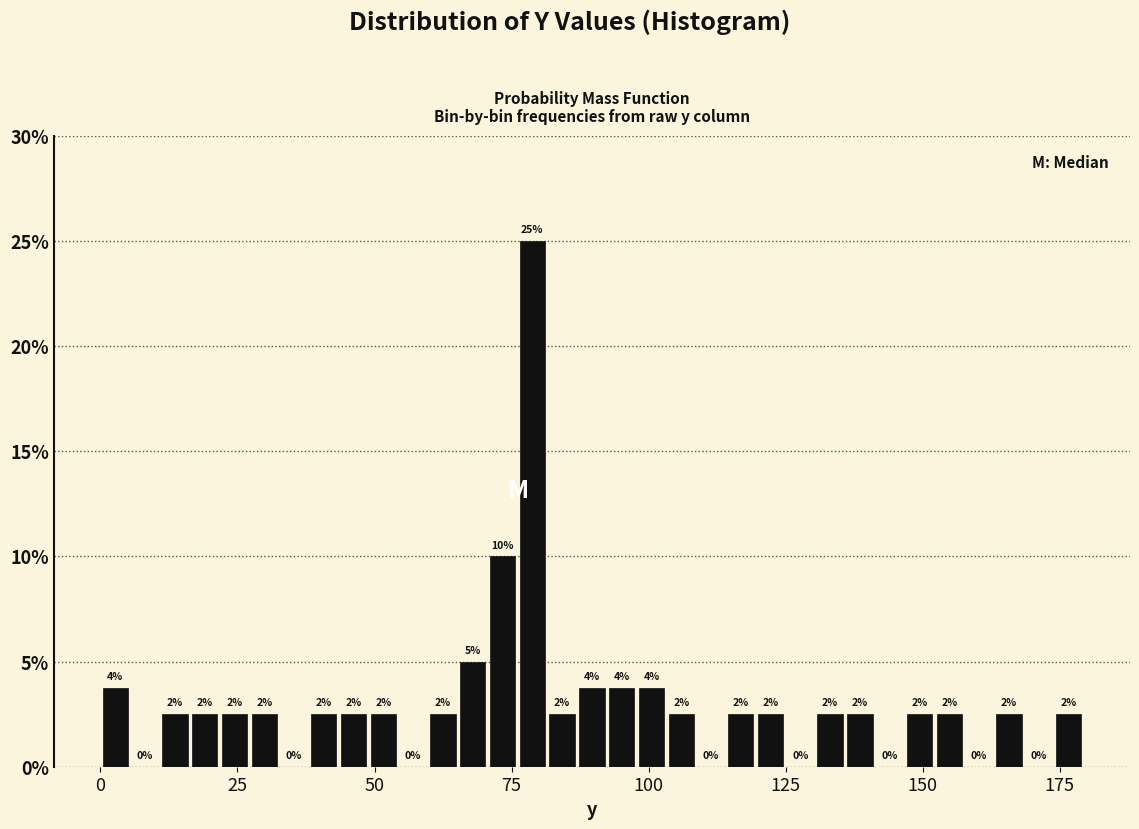

Around what value on the x-axis is the tallest bar? Give the approximate position of its centre, as read against the axis.

80